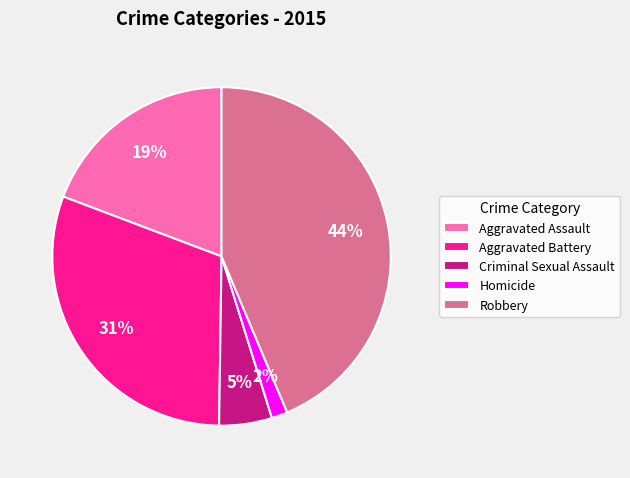

Combined, do Criminal Sexual Assault and Aggravated Battery account for over 50%?

No